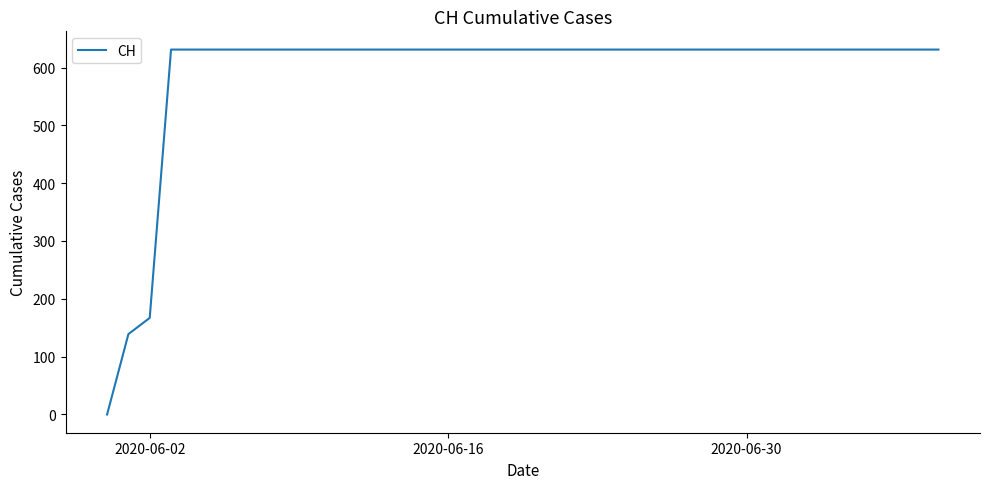

How many values are above zero?

39